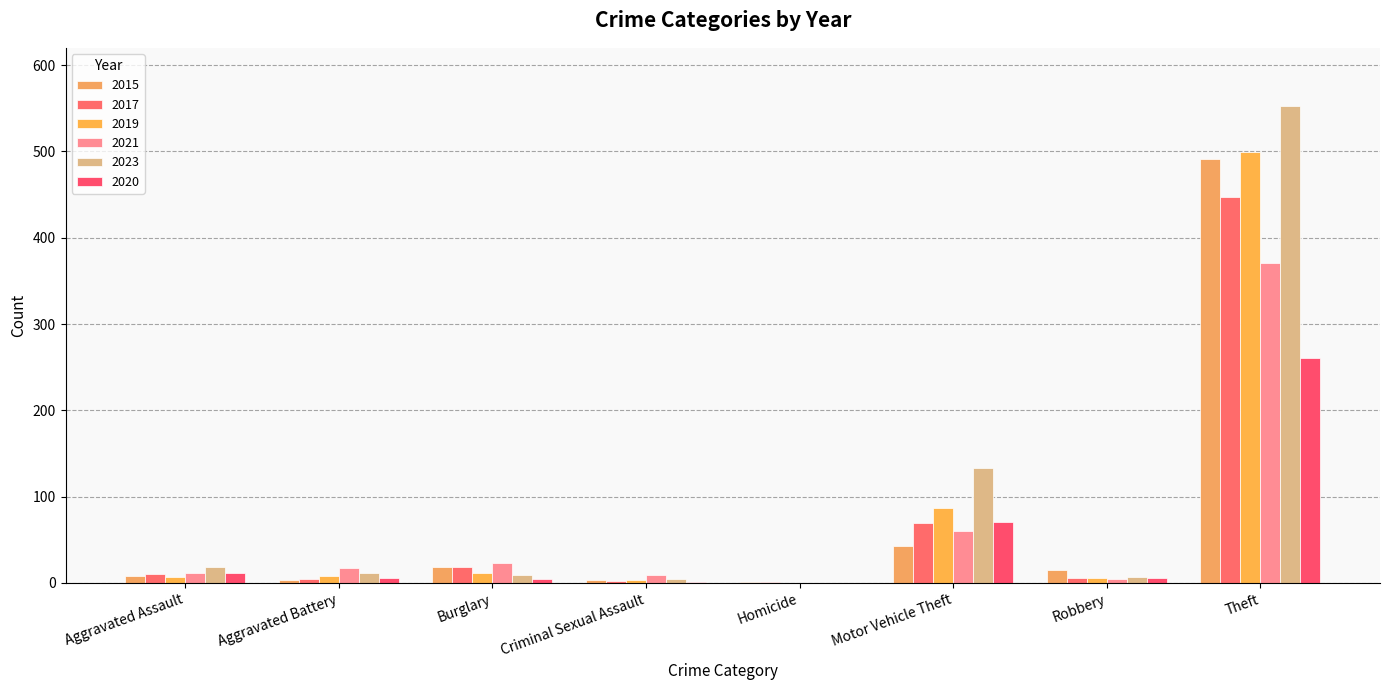

At which category is the sum across all series the highest?

Theft